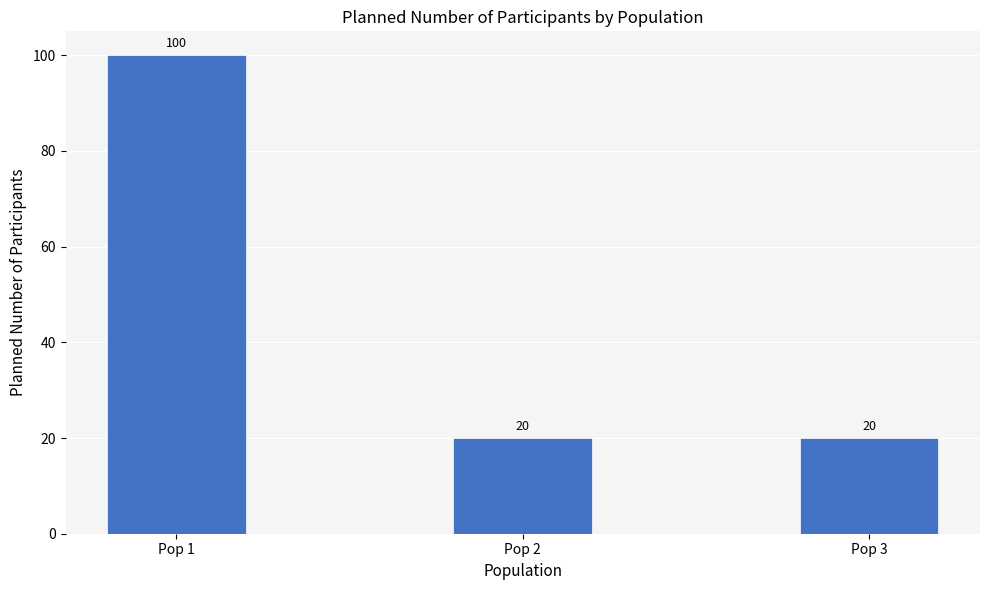

Is it true that the value at Pop 1 is 137?

False